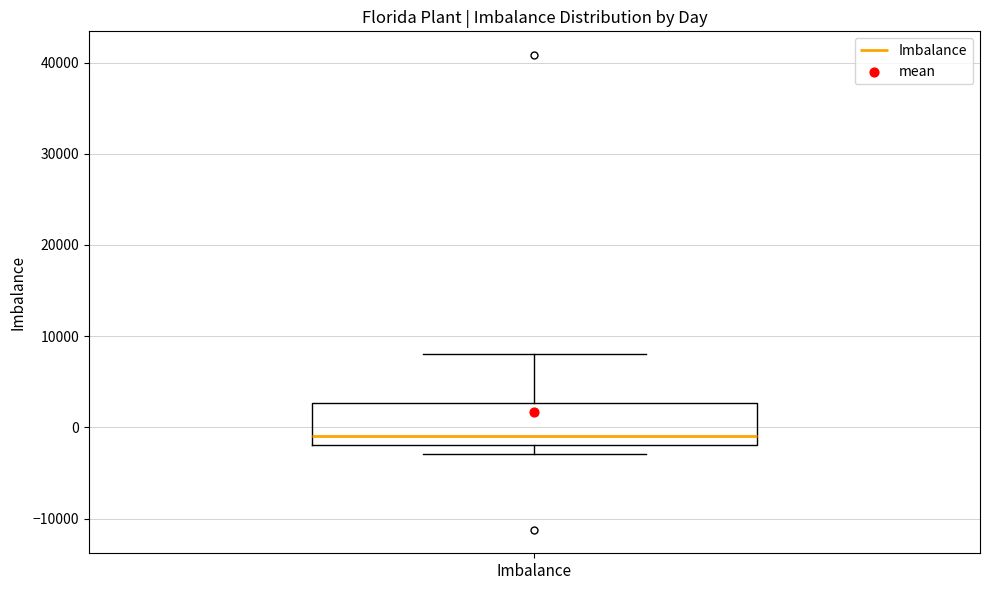

Where is the lower edge of the box for Imbalance on the y-axis? The values are not printed on the chart, so give them approximately, as read against the axis.

-2000